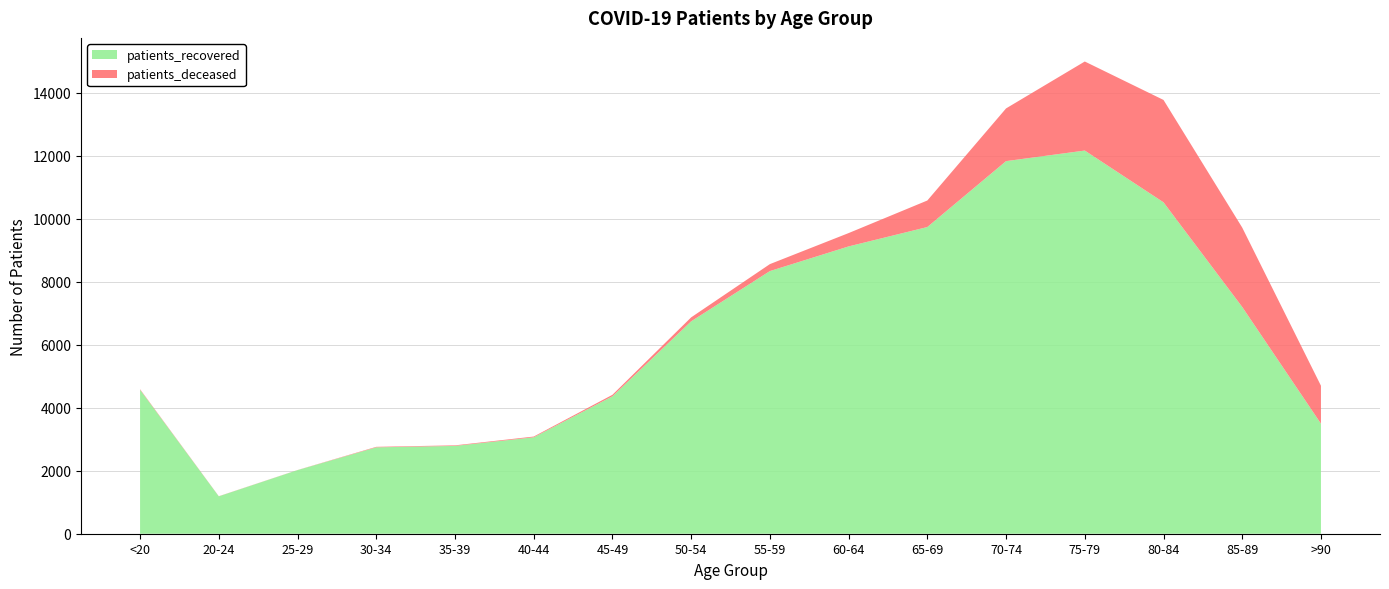

Reading left to right, list all the values displayed in this chart.

patients_recovered: 4569	1187	2019	2742	2787	3060	4362	6741	8336	9119	9734	11826	12162	10519	7197	3493
patients_deceased: 17	4	3	16	18	24	47	126	221	423	842	1673	2826	3249	2519	1204